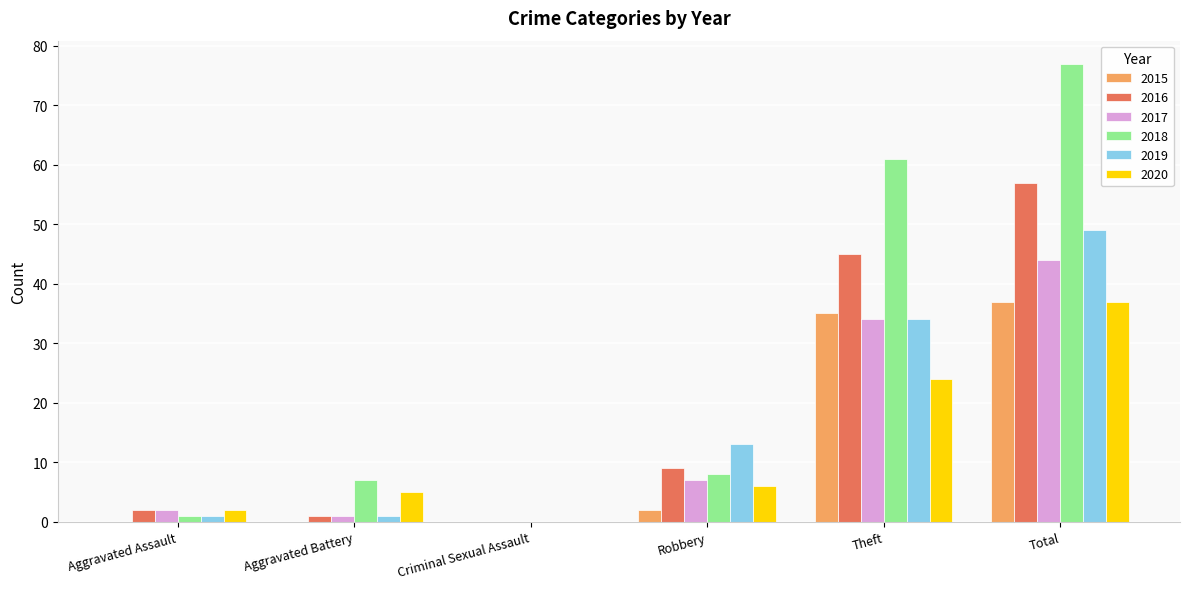

What is the difference between the 2015 values at Criminal Sexual Assault and Theft?

35